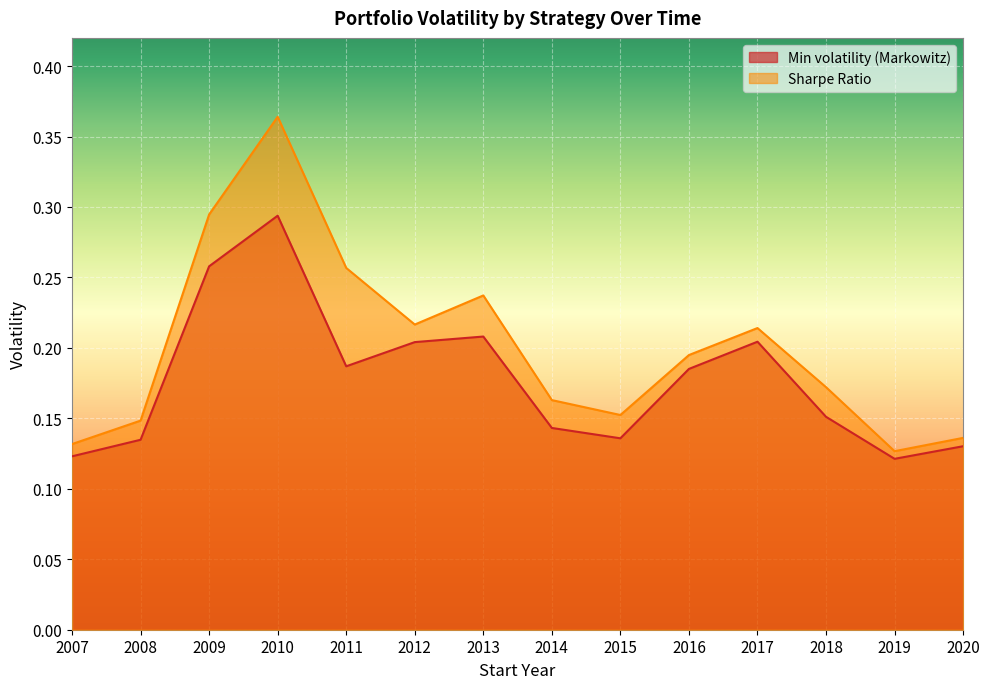

At which category is the sum across all series the highest?

2010